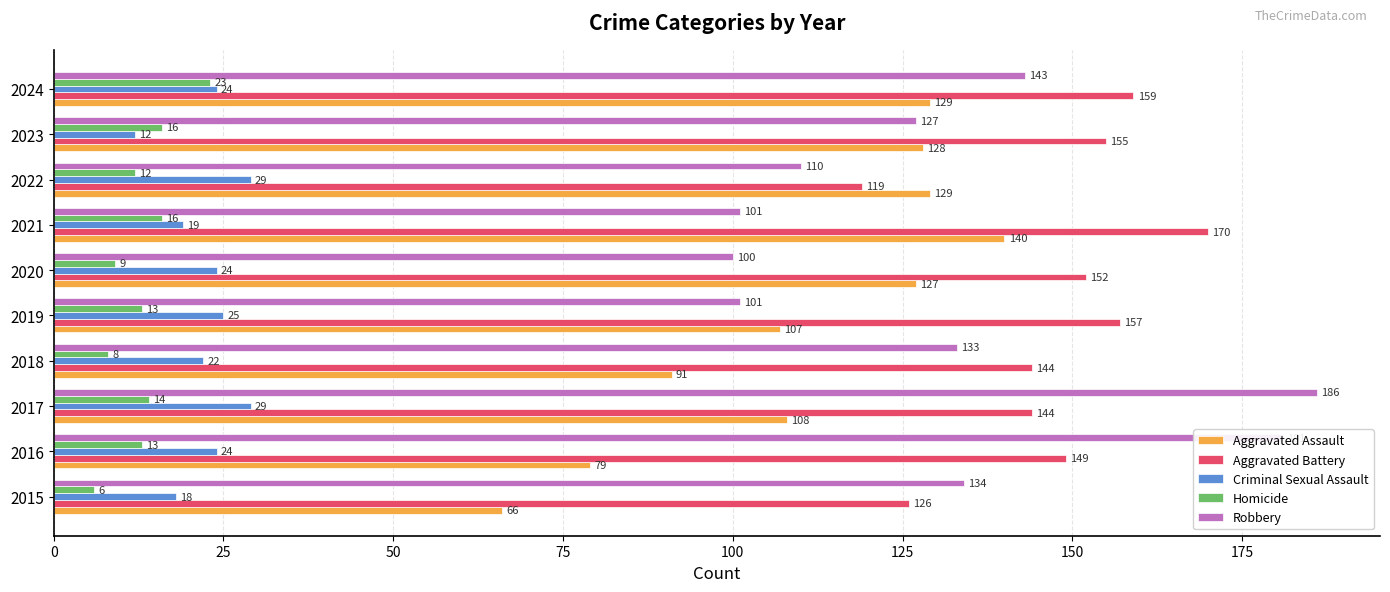

True or false: Homicide has a value of 5 at 2021.

False